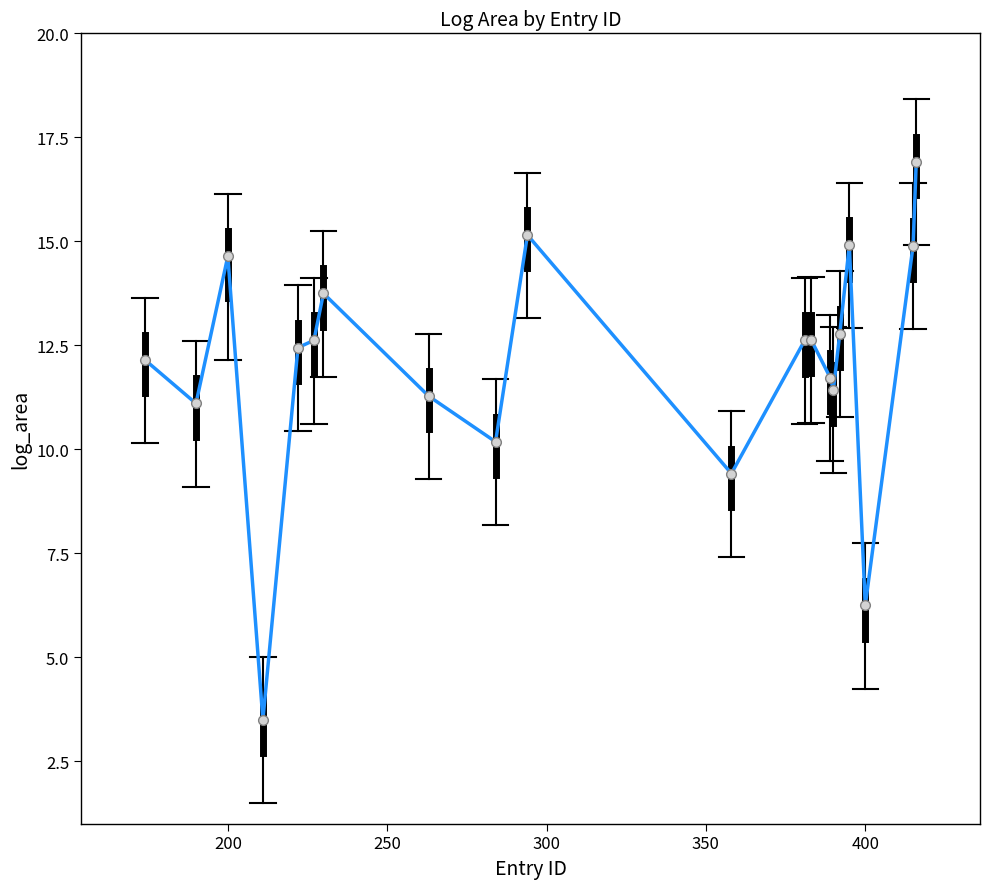

What is the maximum value shown in the chart?

16.9